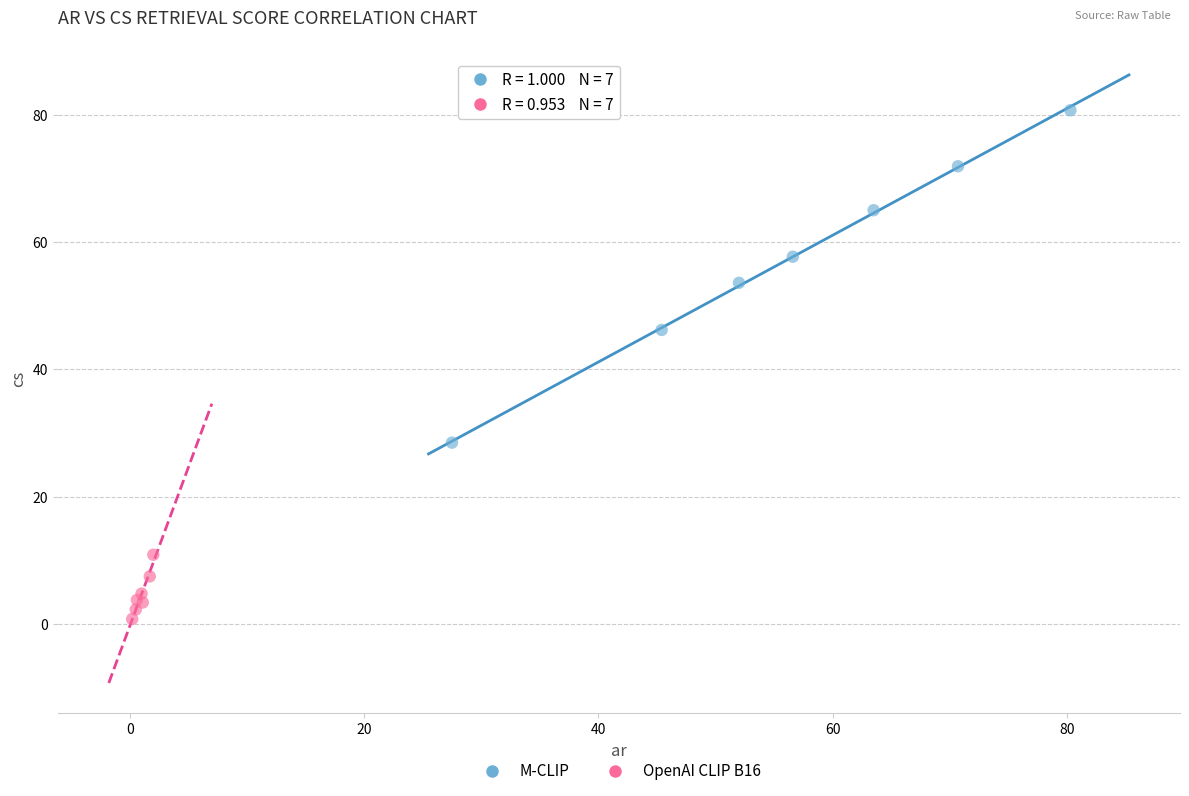

Which series contains the lowest Y value?

OpenAI CLIP B16